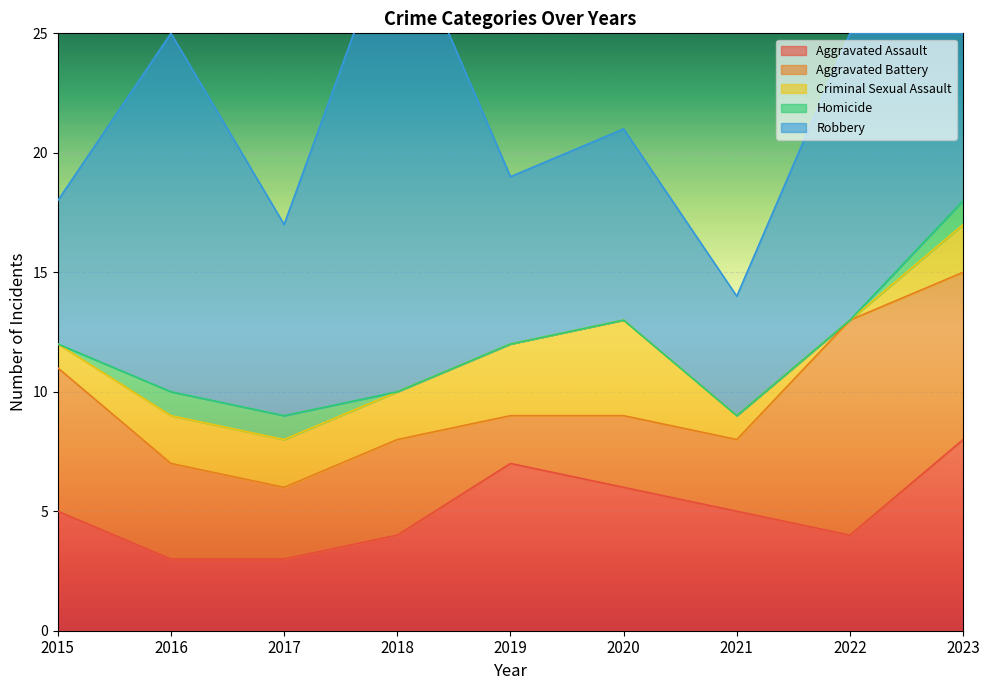

Which series ends up on top after the final intersection of Aggravated Battery and Criminal Sexual Assault?

Aggravated Battery